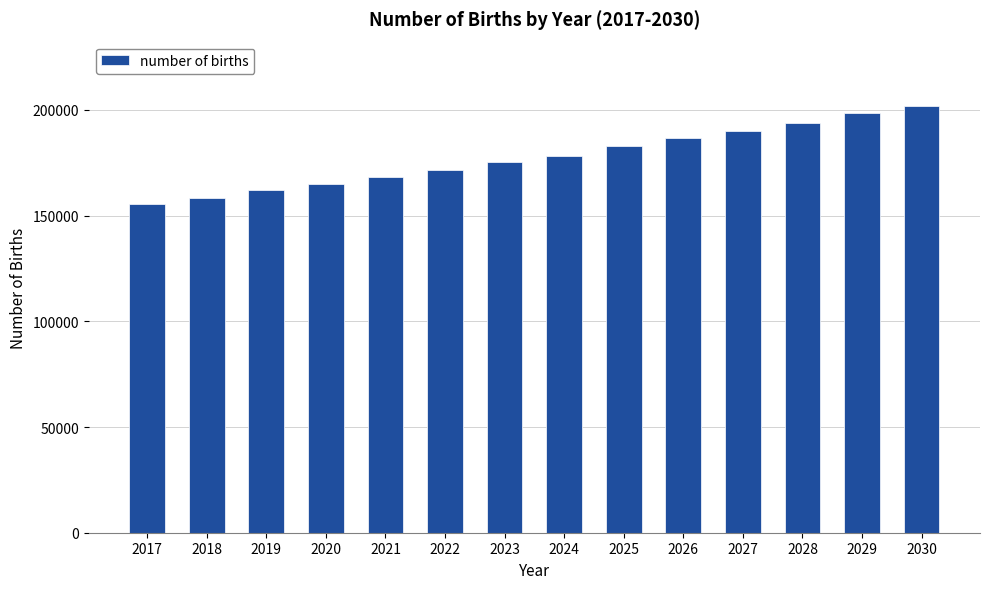

What is the change in value from 2017 to 2026?

+30960.6